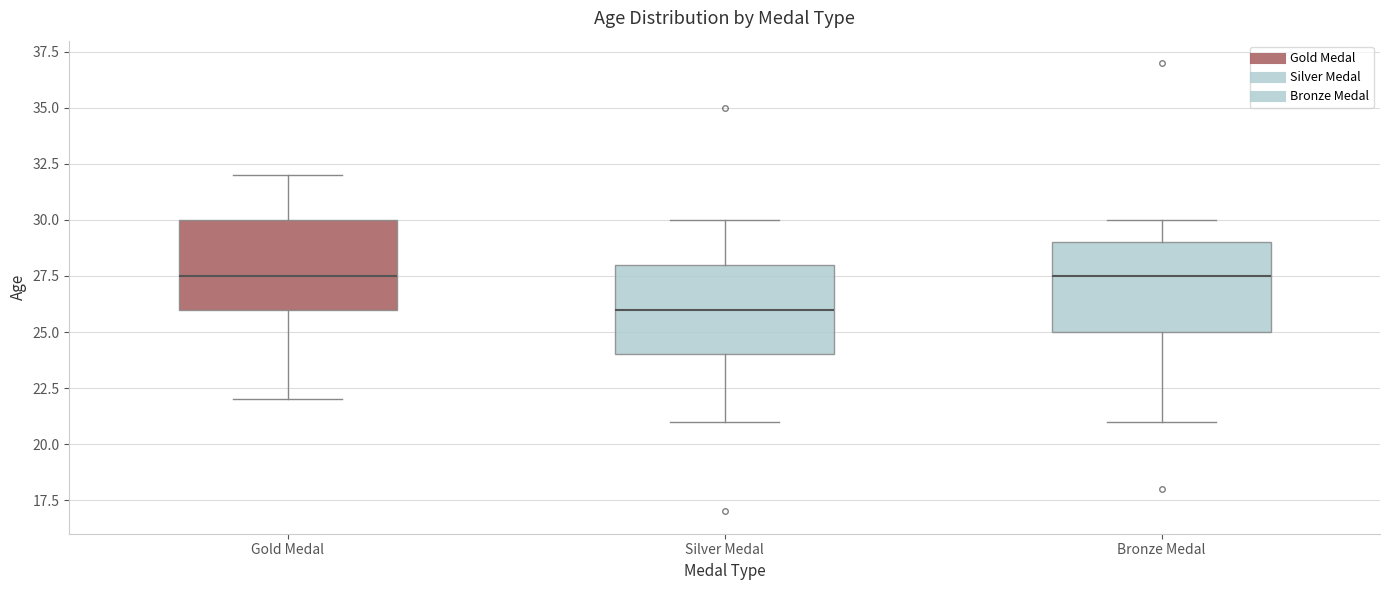

Reading left to right, read every box against the y-axis: the position of its median line, the range the box covers, and the ends of its whiskers. The values are not printed on the chart, so give them approximately, as read against the axis.

Gold Medal: median 27.5, box 26.0 to 30.0, whiskers 22.0 to 32.0
Silver Medal: median 26.0, box 24.0 to 28.0, whiskers 21.0 to 30.0
Bronze Medal: median 27.5, box 25.0 to 29.0, whiskers 21.0 to 30.0